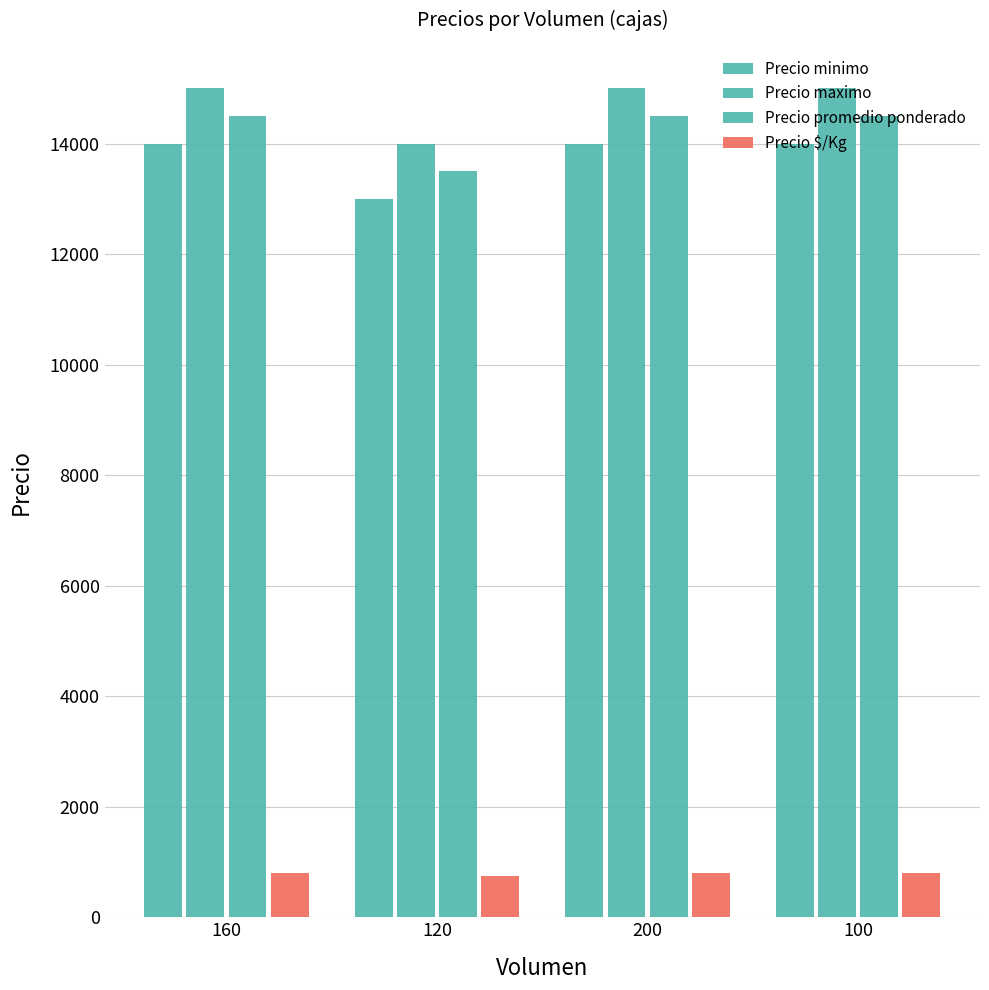

Does the chart contain stacked bars?

No